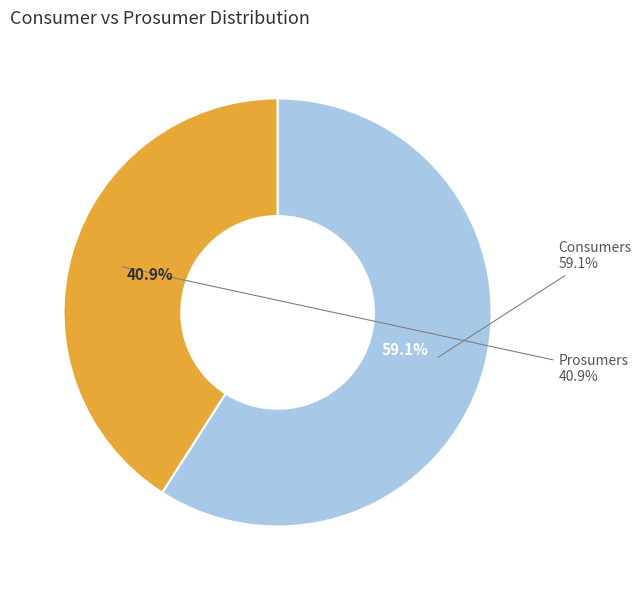

What is the majority slice?

Consumers